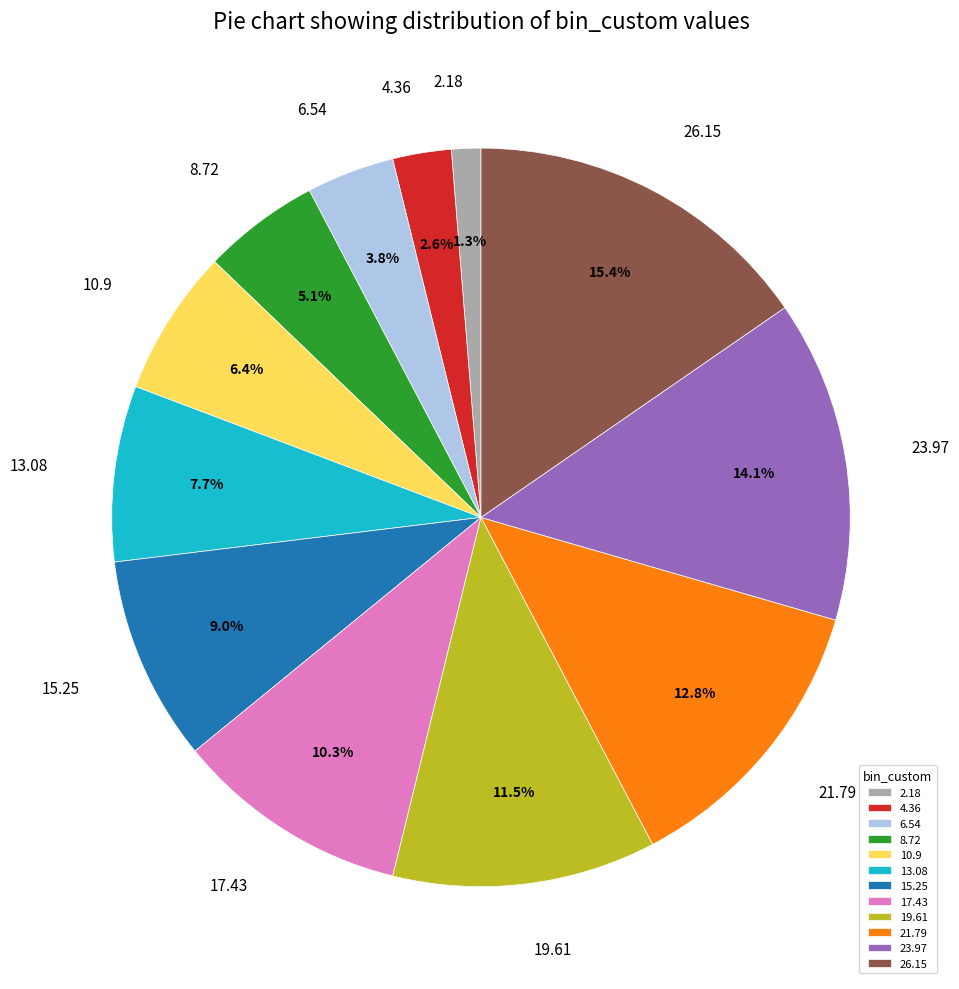

Do 23.97 and 17.43 together represent more than half of the pie?

No